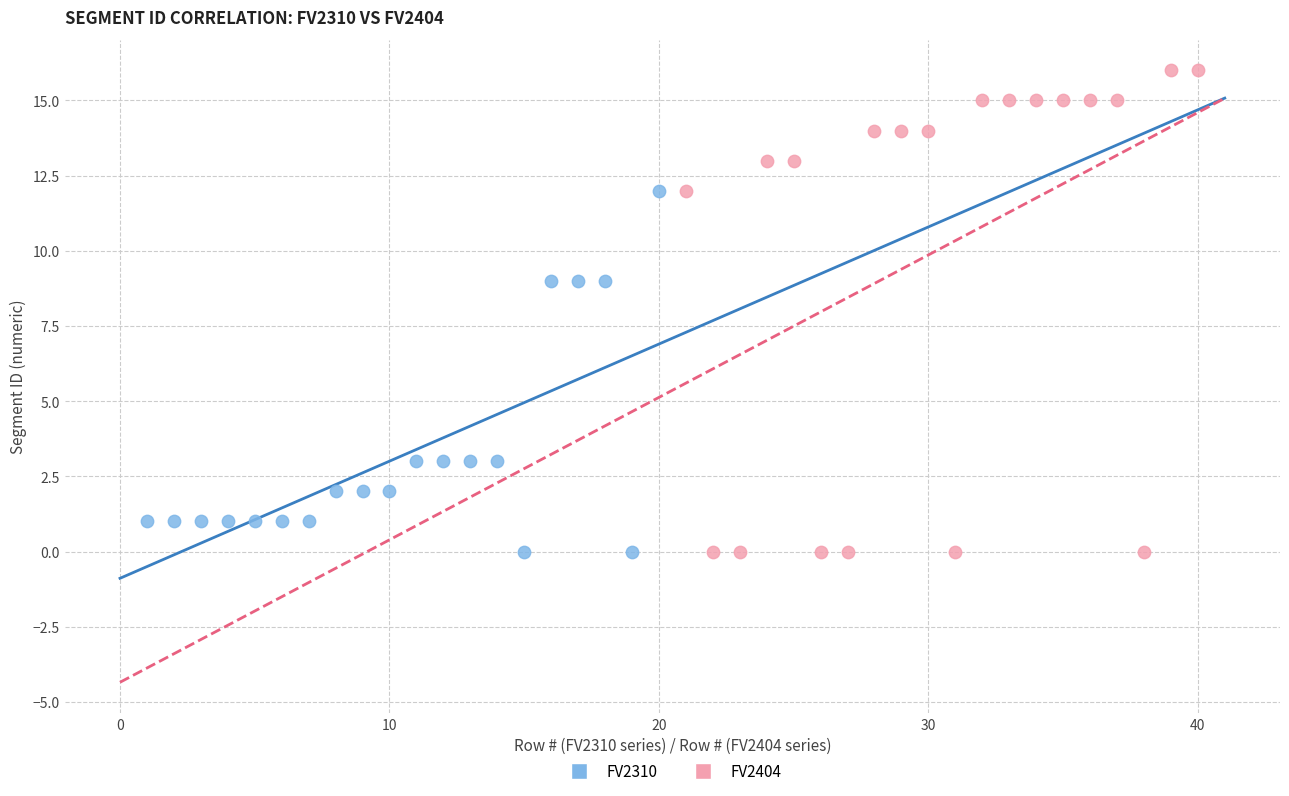

Which series contains the highest Y value?

FV2404